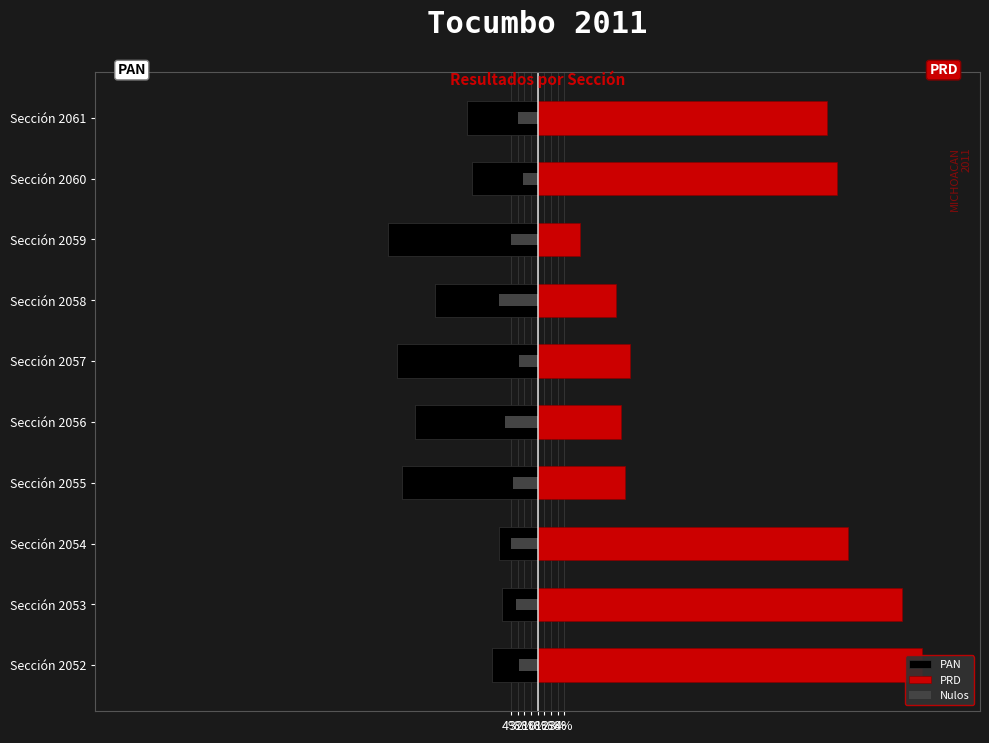

What are all the series names shown in the legend?

PAN, PRD, Nulos